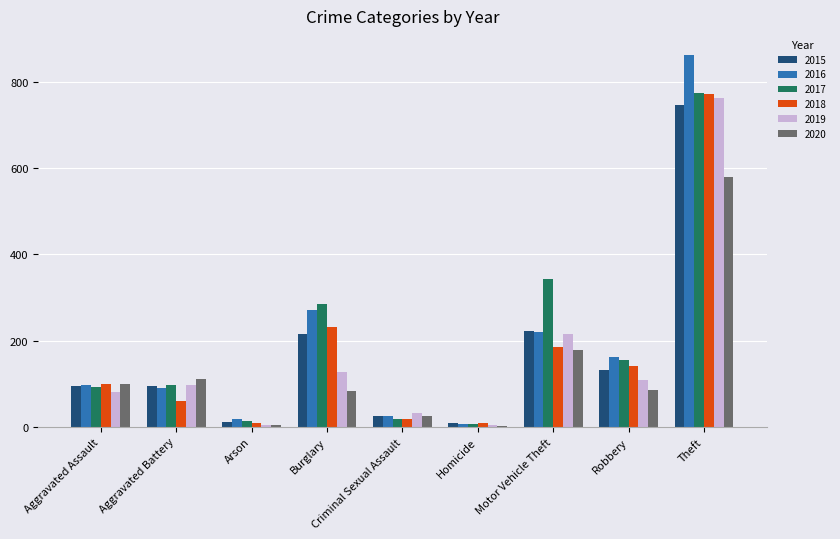

What is the maximum value for 2018?

772